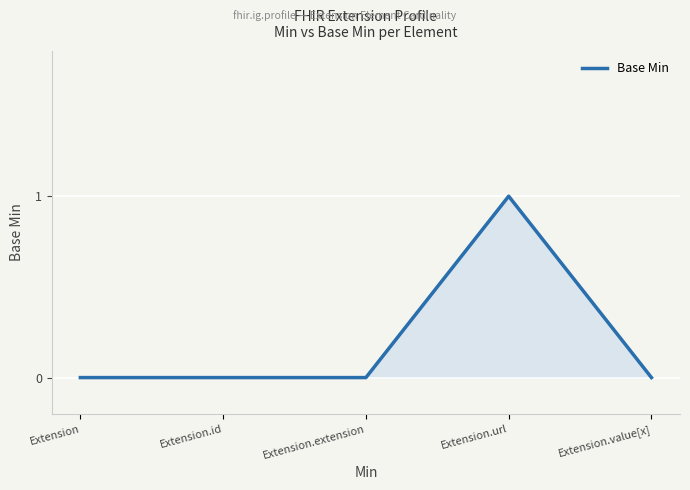

Count the values in the range 0 to 1.

5